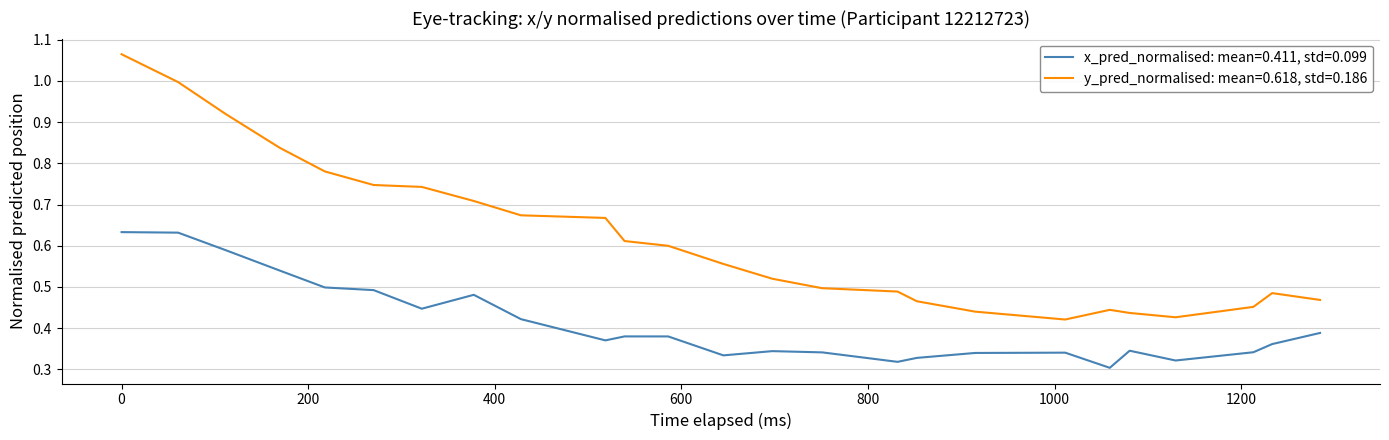

At how many categories does at least one series exceed 0?

25